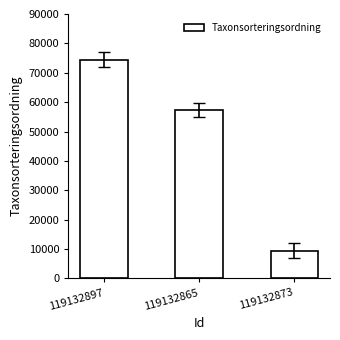

What is the approximate value at 119132873?

9378